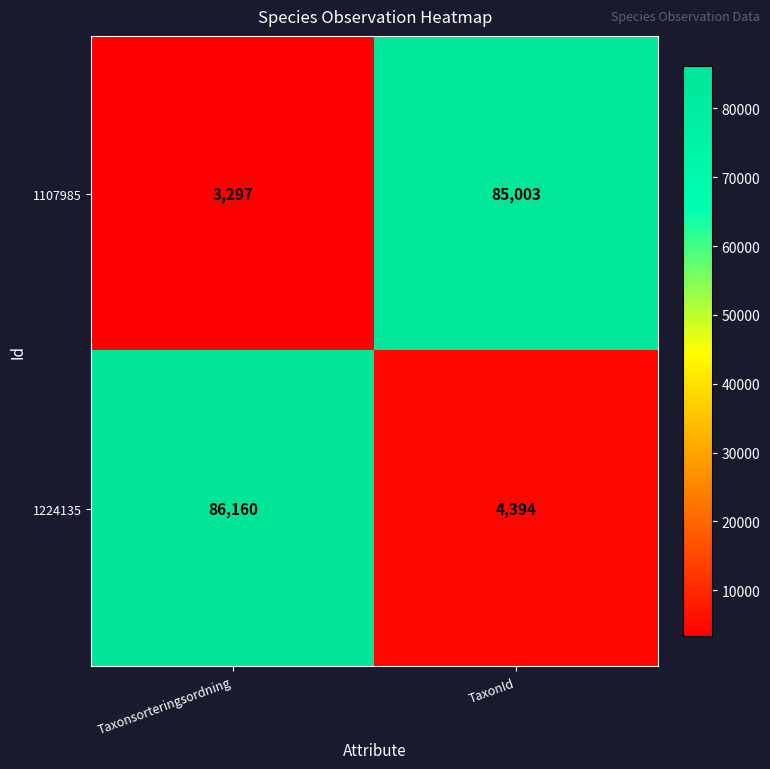

What is the difference between the 1224135 values at Taxonsorteringsordning and TaxonId?

81766